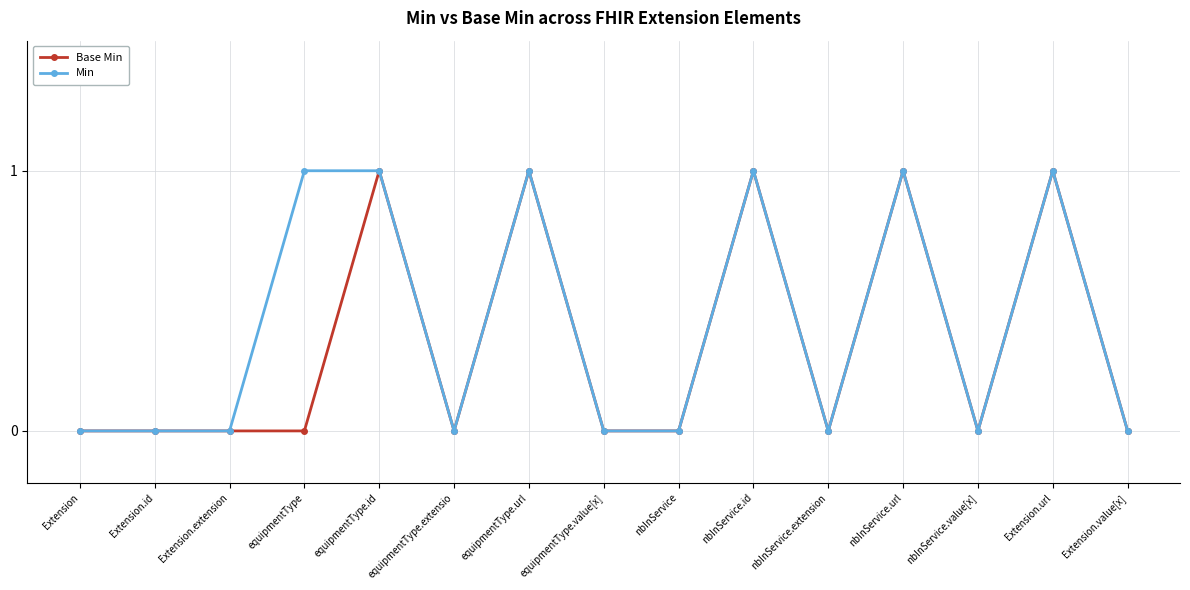

How many distinct data groups are displayed?

2